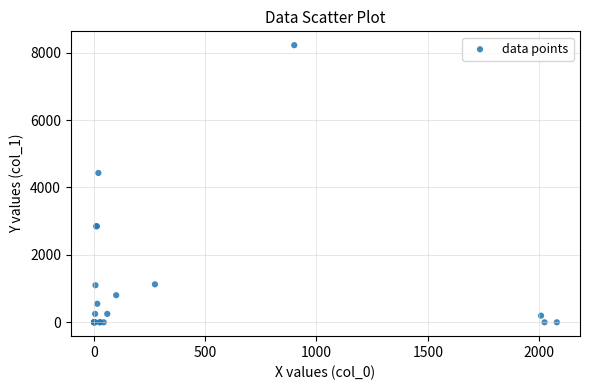

What Y value in the scatter plot is closest to 4110?

4430.0